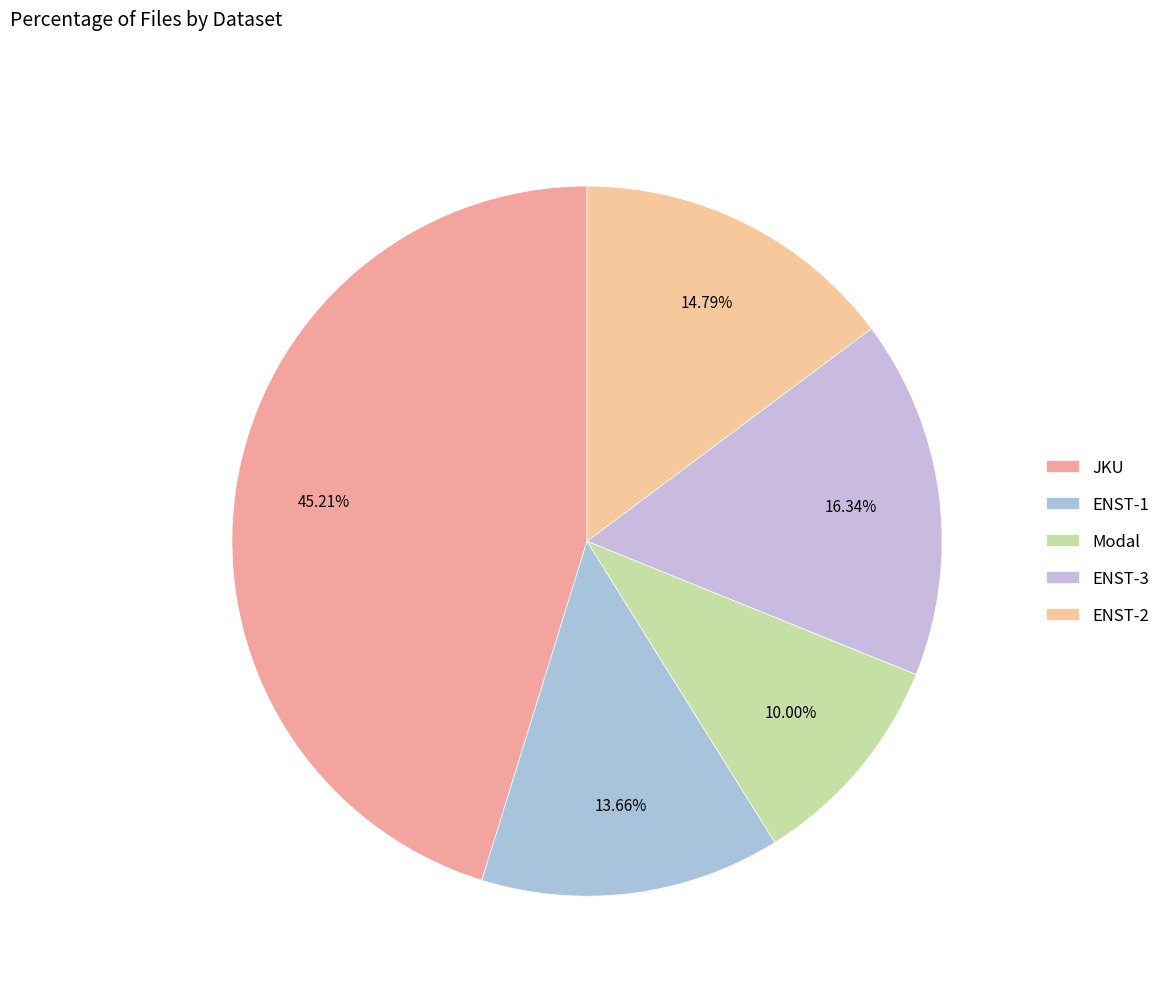

Which has a higher value, ENST-1 or ENST-3?

ENST-3